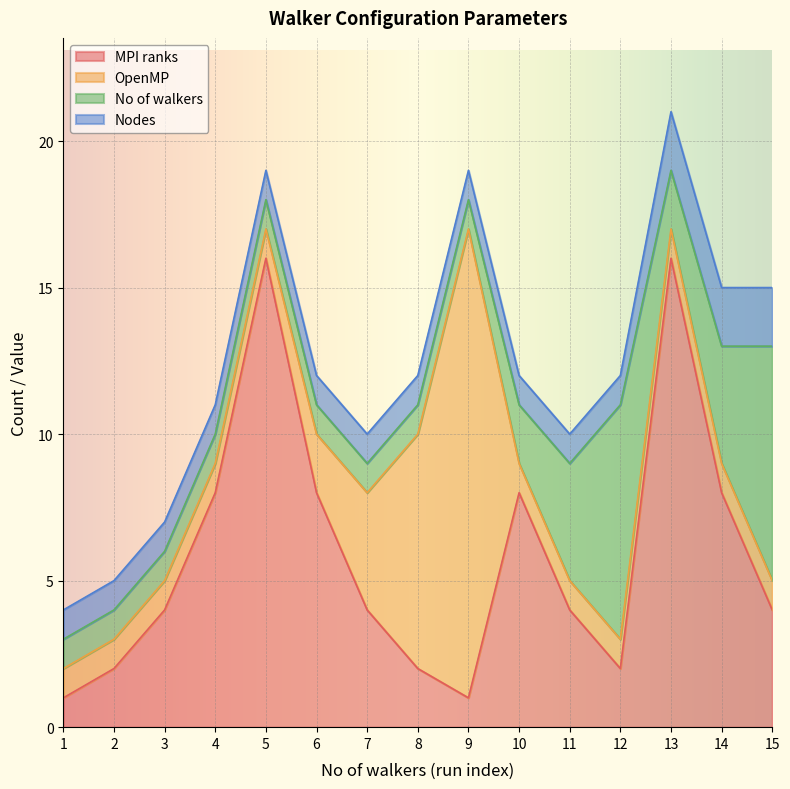

The value of Nodes at 10 is 1. True or false?

False